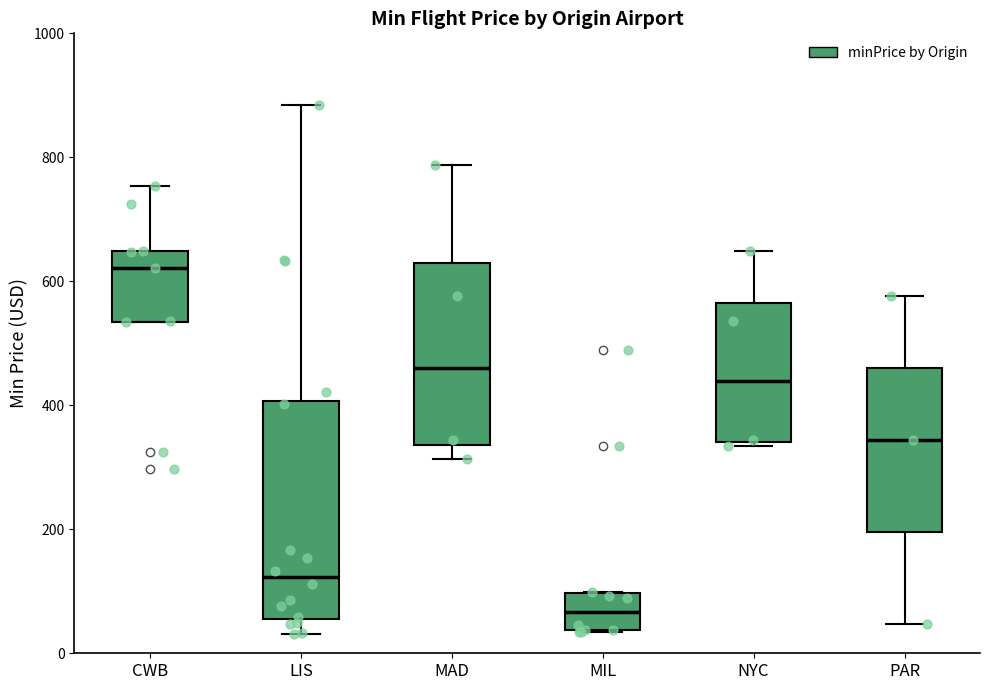

Which box is the tallest, from its lower edge to its upper edge?

LIS